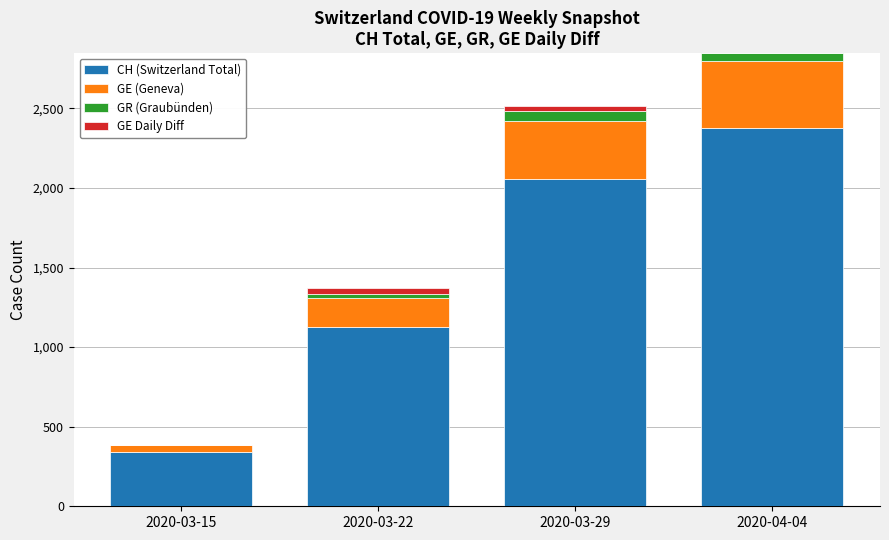

What are all the series names shown in the legend?

CH (Switzerland Total), GE (Geneva), GR (Graubünden), GE Daily Diff